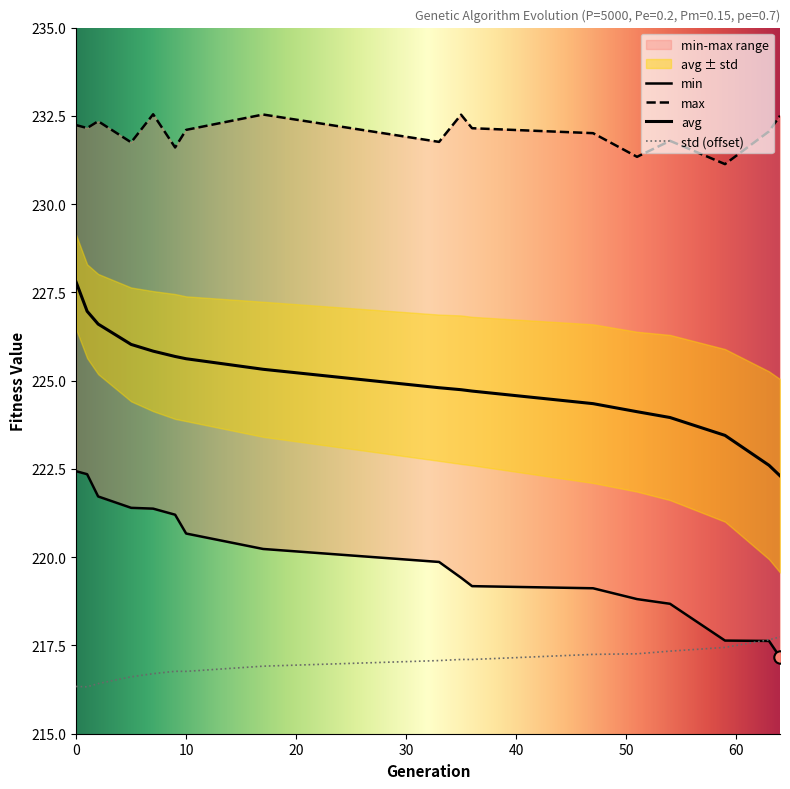

Which series has the largest total across all categories?

max